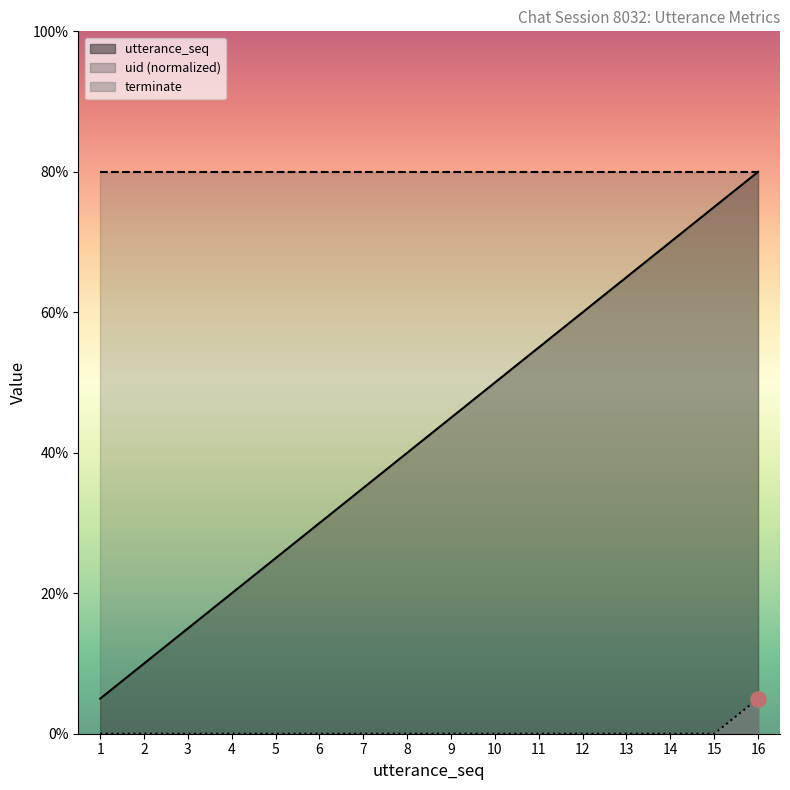

Which series has the largest Y range (max minus min)?

utterance_seq